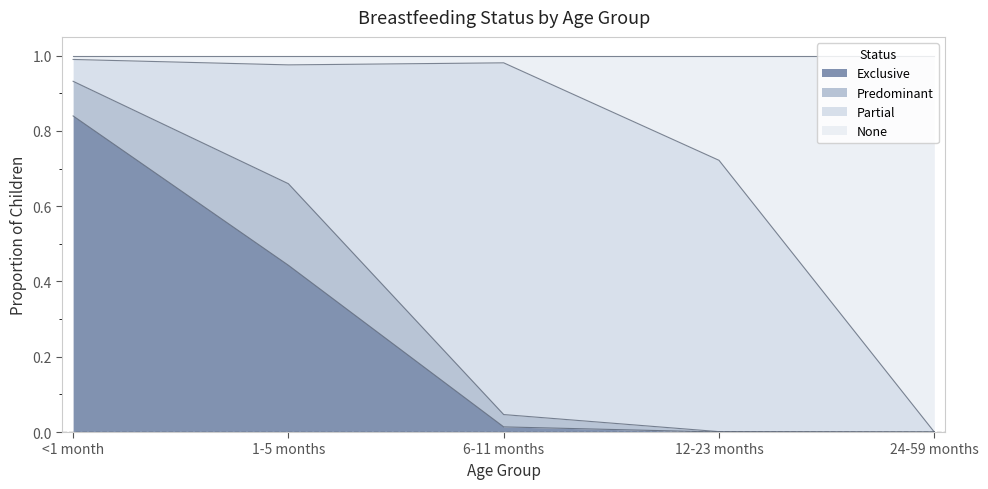

Is it true that Exclusive equals 0.5 at 12-23 months?

False